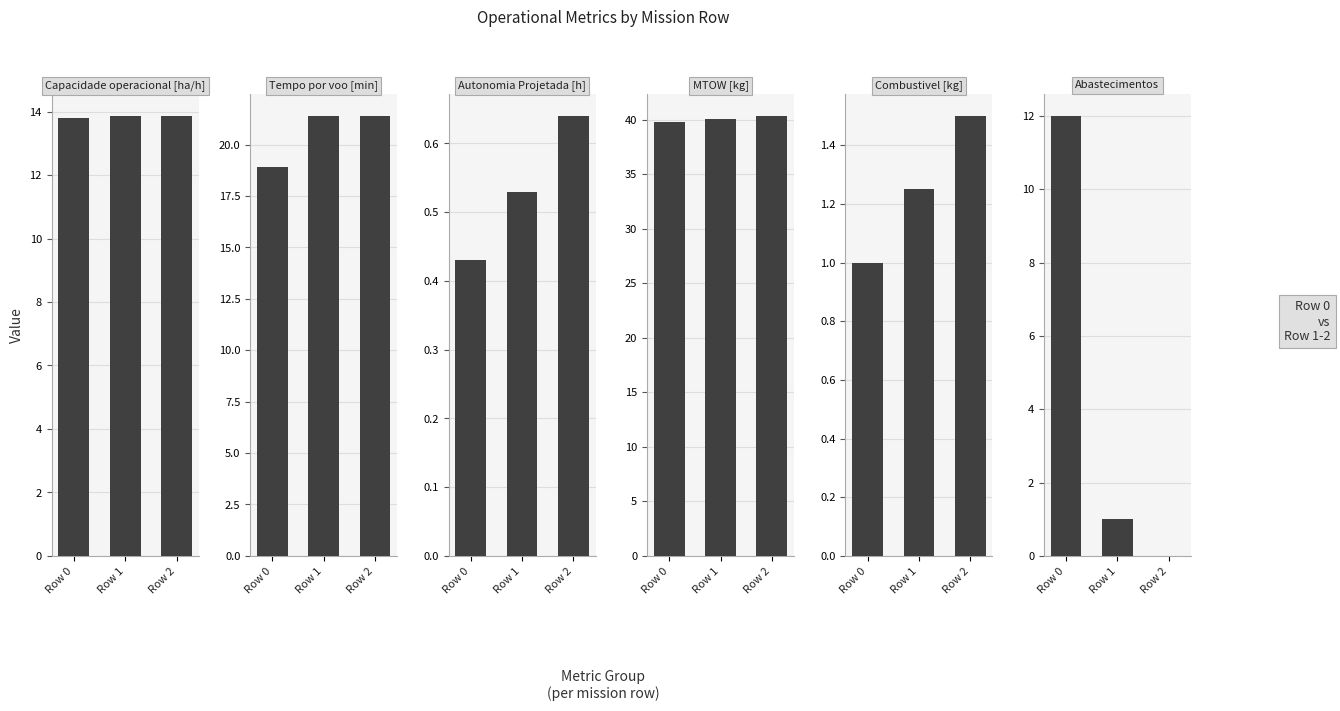

What is the value of the Tempo por voo [min] bar at the 3rd from the left?

21.4